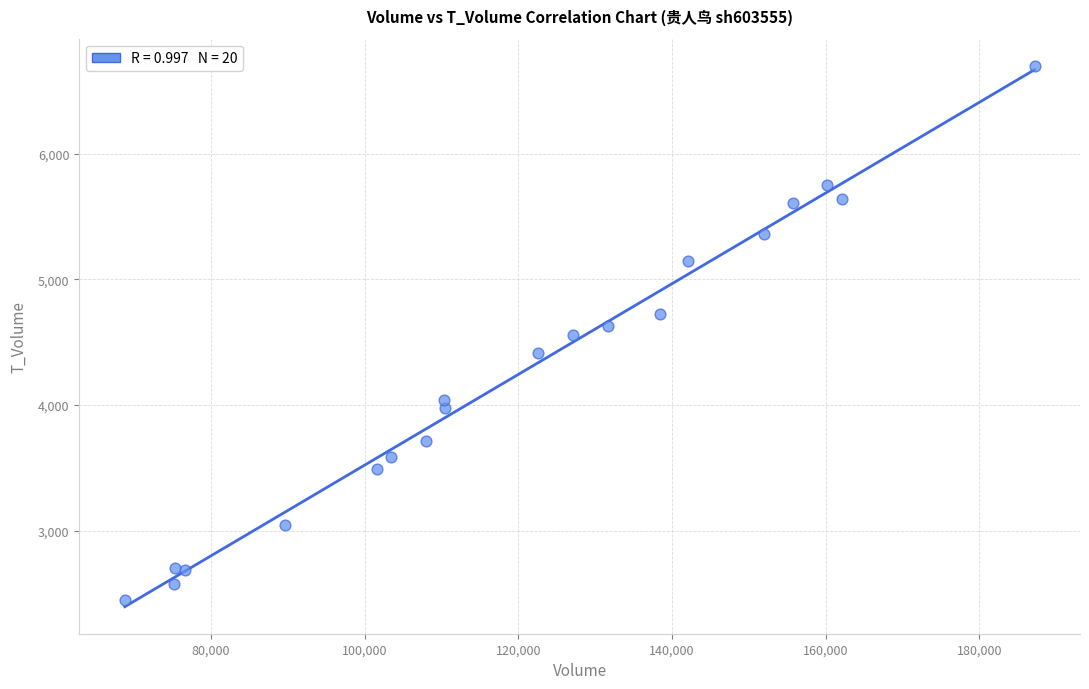

What is the range of Y values (max minus min)?

4249